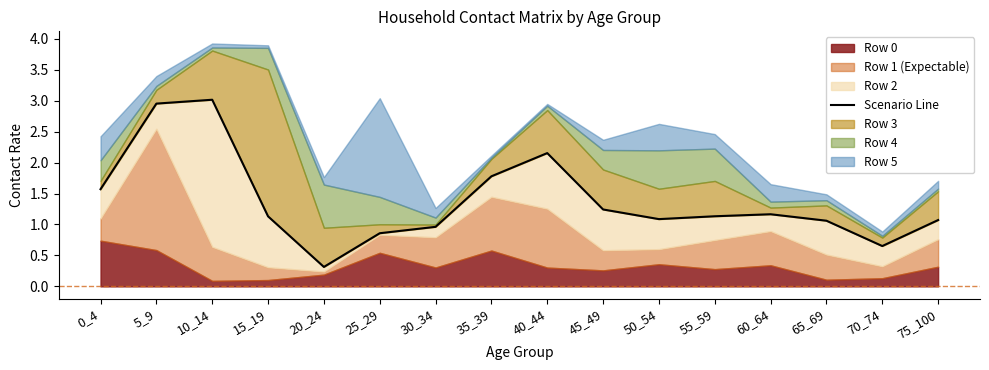

How many interior local peaks (higher than both neighbors) does the data have?

3